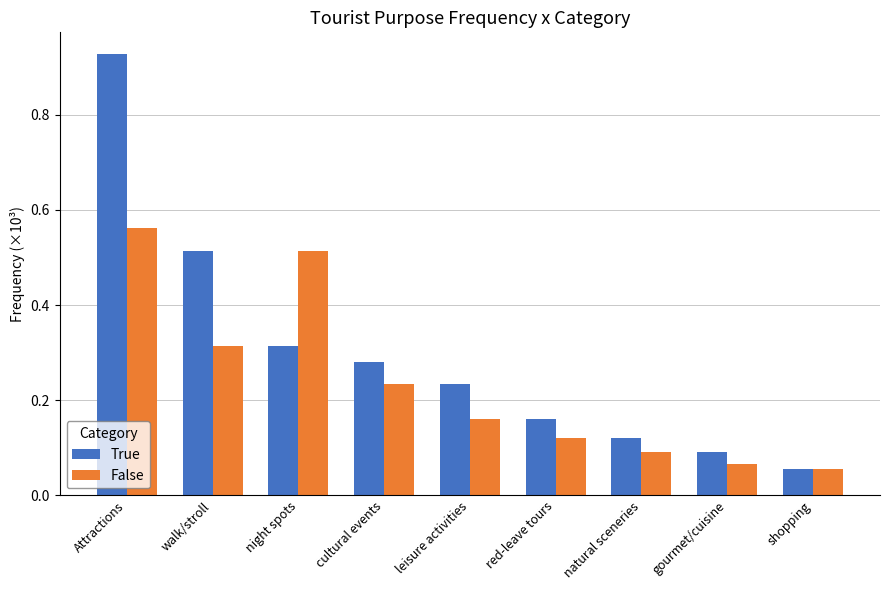

Does the chart contain stacked bars?

No